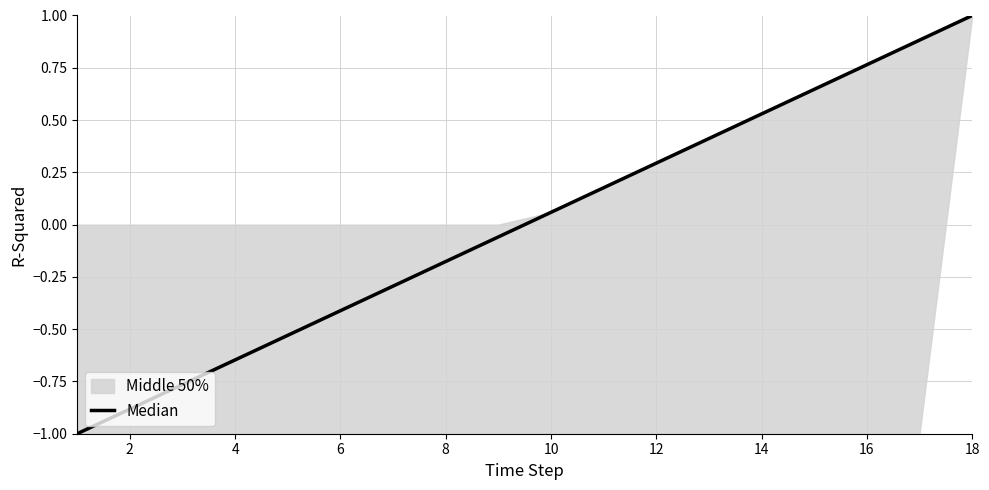

True or false: the data has more than 0 interior local peaks.

False